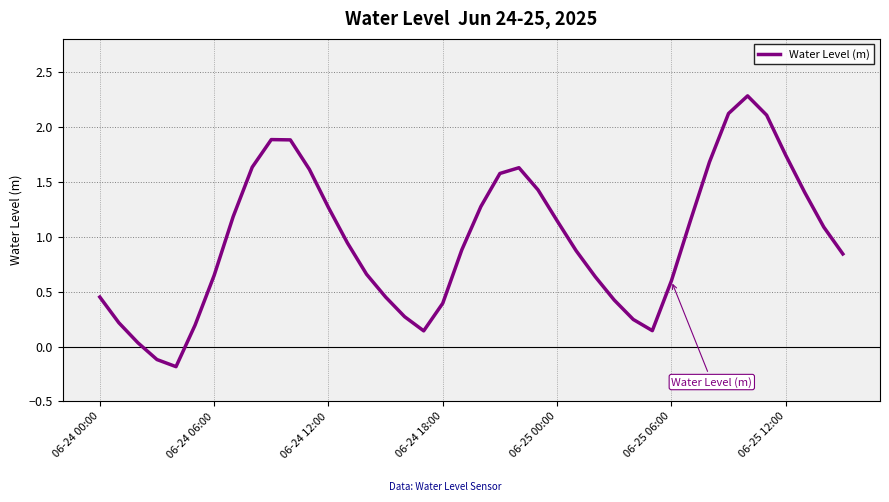

What is the difference between the maximum and minimum values?

2.5